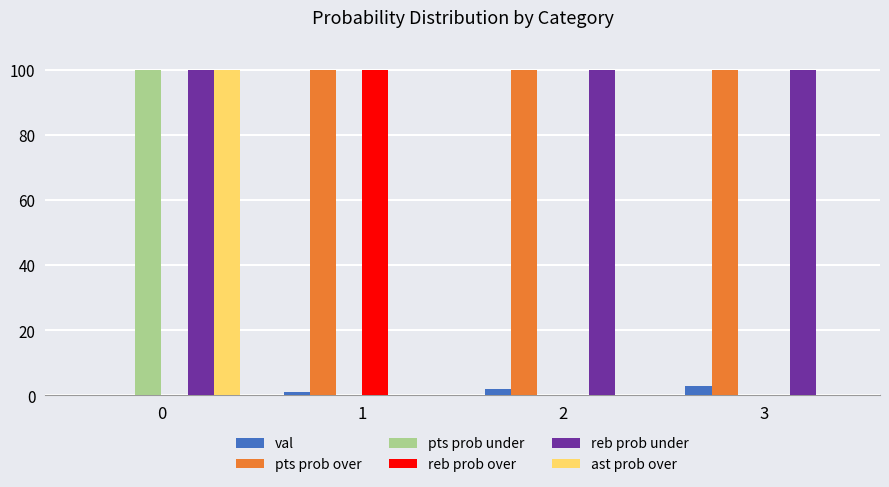

Reading left to right, list all the values displayed in this chart.

val: 0=0	1=1	2=2	3=3
pts prob over: 0=0	1=100	2=100	3=100
pts prob under: 0=100	1=0	2=0	3=0
reb prob over: 0=0	1=100	2=0	3=0
reb prob under: 0=100	1=0	2=100	3=100
ast prob over: 0=100	1=0	2=0	3=0